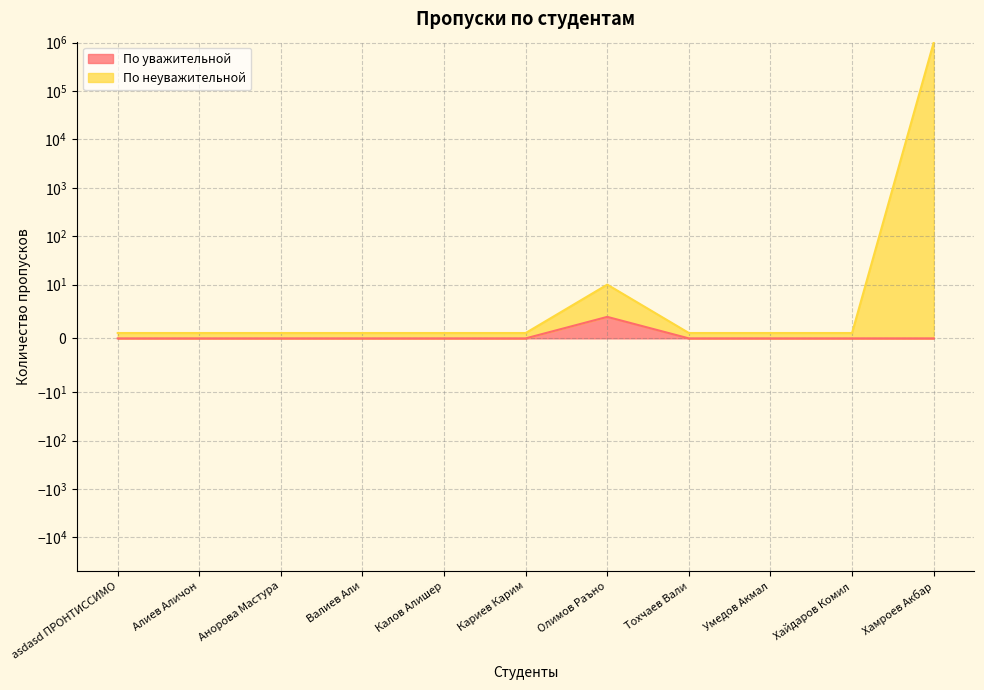

At which label does По неуважительной reach its peak?

Хамроев Акбар